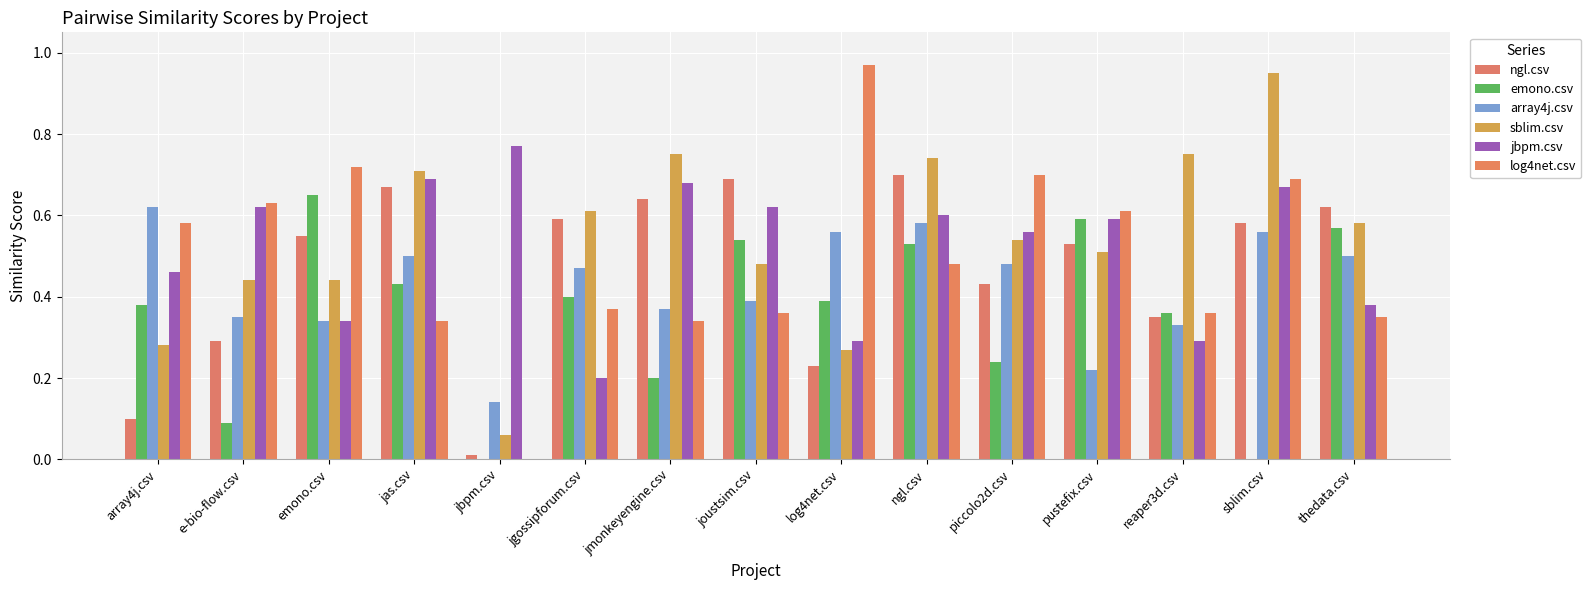

How many distinct data groups are displayed?

6